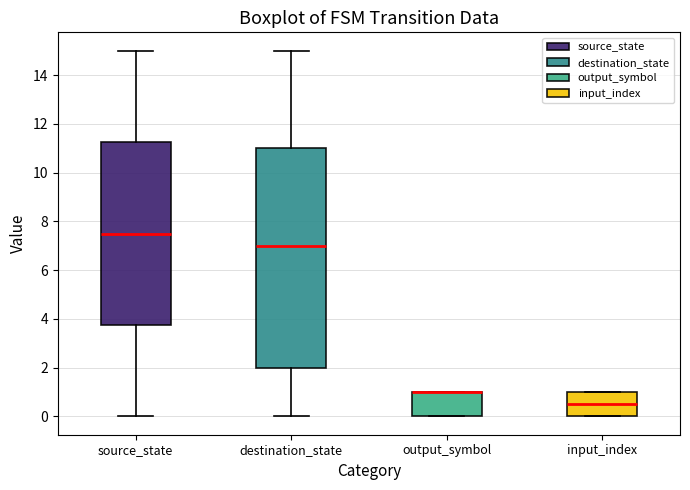

Where does the lower whisker of the box for source_state end on the y-axis? The values are not printed on the chart, so give them approximately, as read against the axis.

0.0